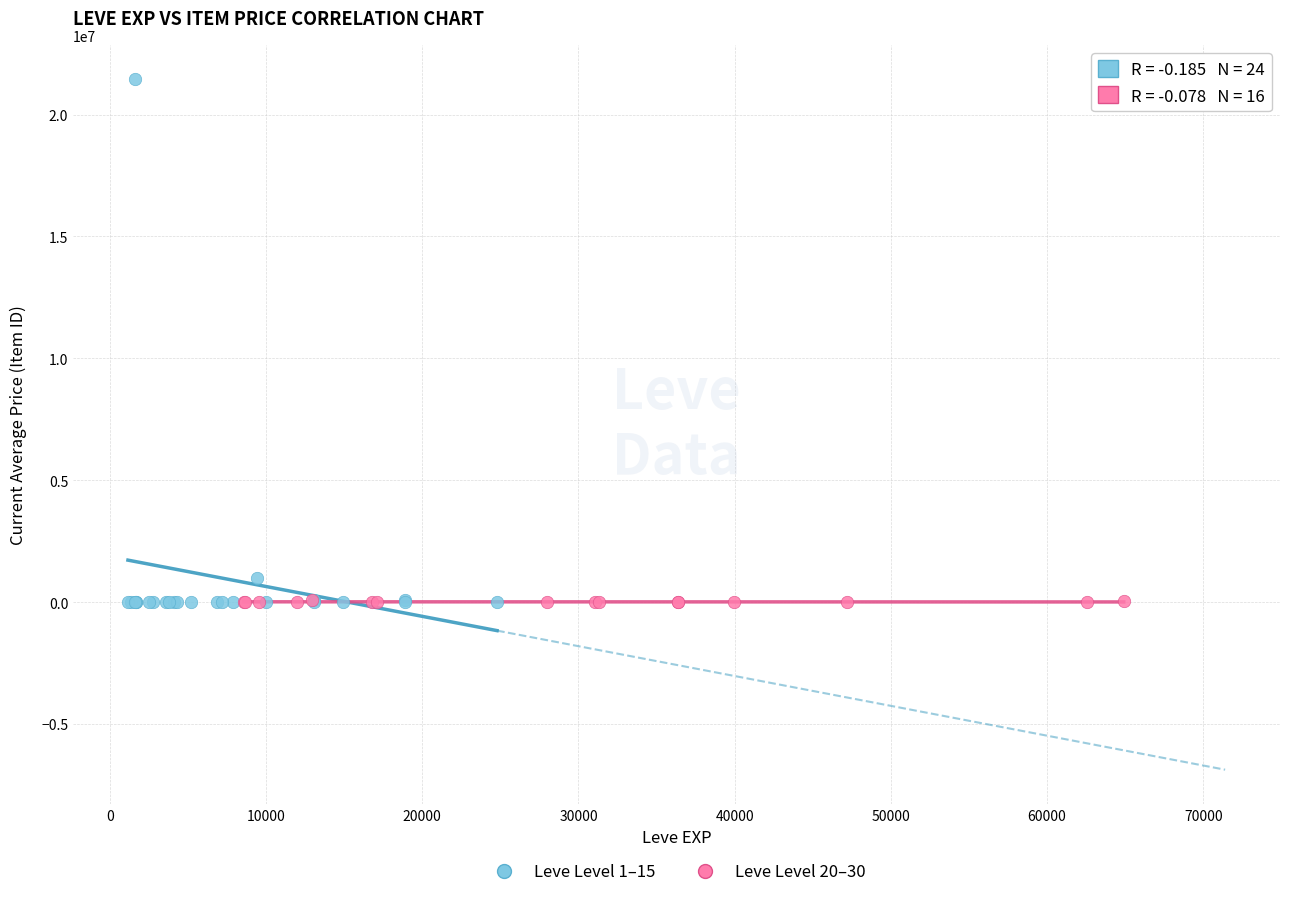

Which series has the largest Y range (max minus min)?

Leve Level 1–15